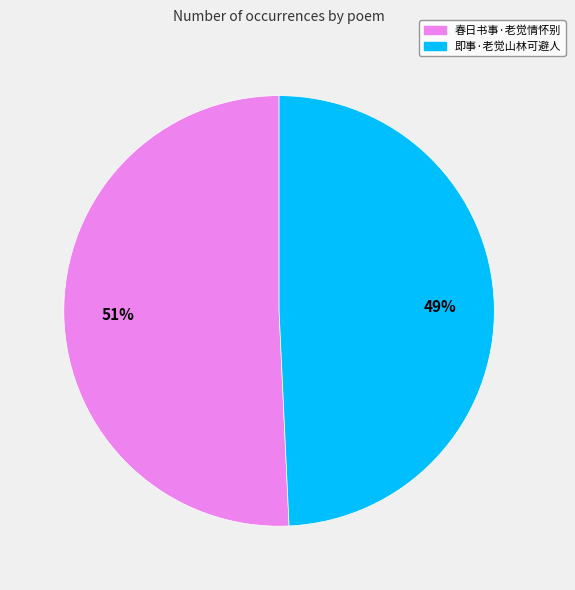

To the nearest percent, what is the average slice percentage?

50%